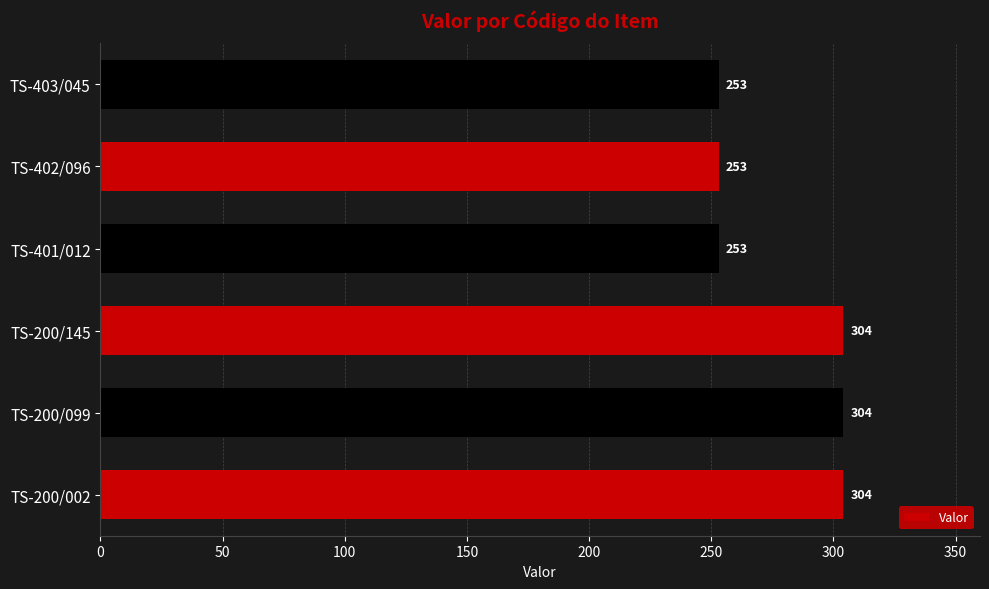

What is the sum of the values at TS-402/096 and TS-200/145?

557